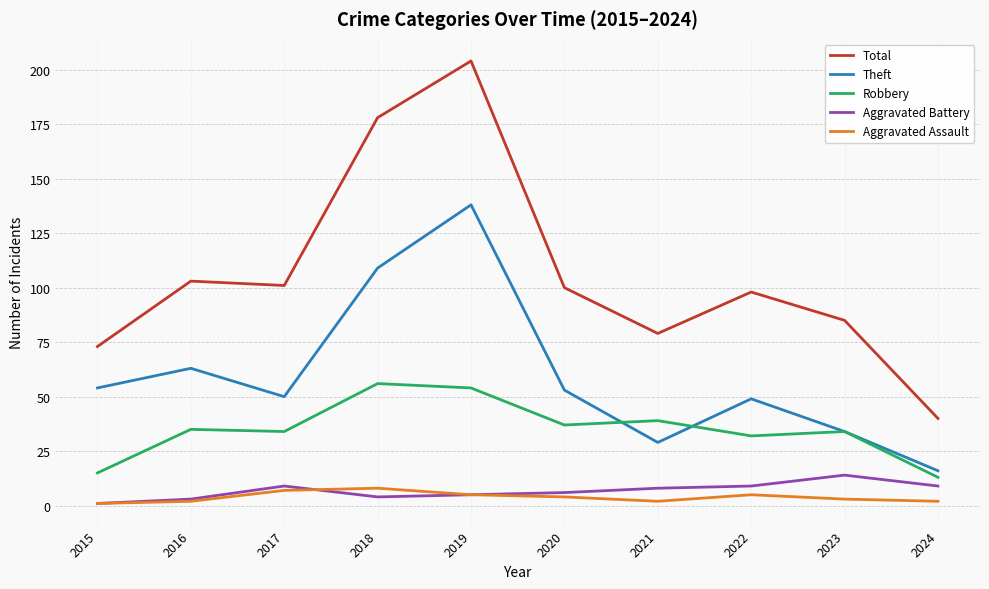

True or false: Total and Aggravated Battery cross at least once.

False